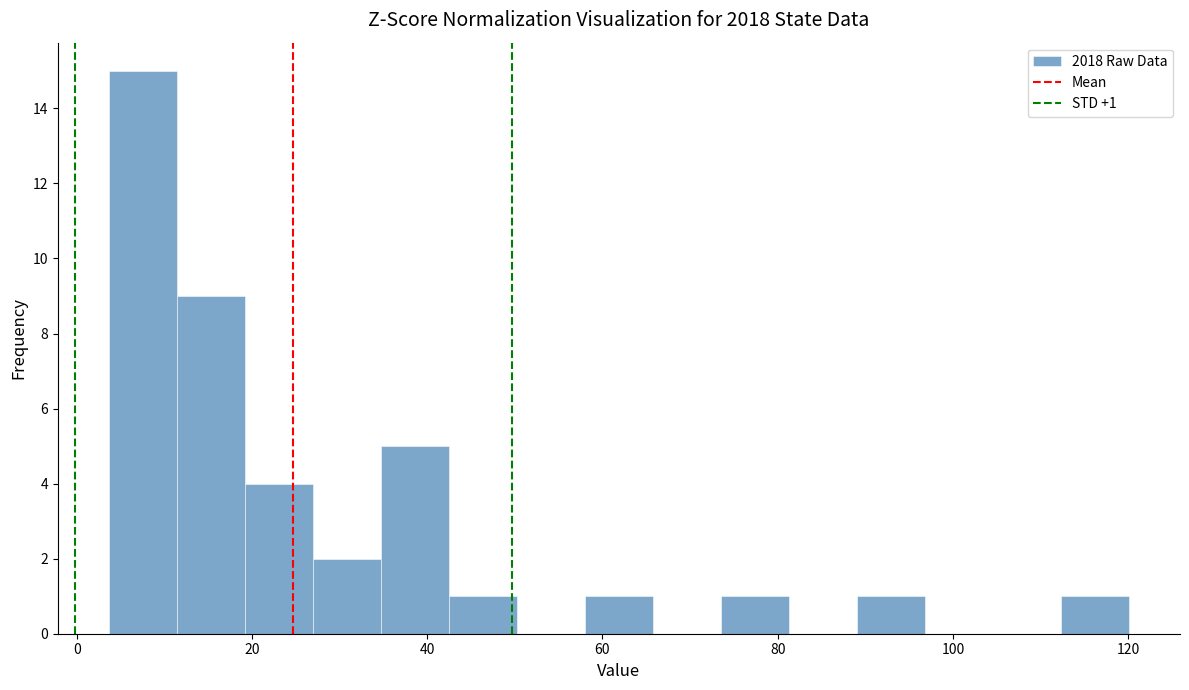

Around what value on the x-axis is the tallest bar? Give the approximate position of its centre, as read against the axis.

8